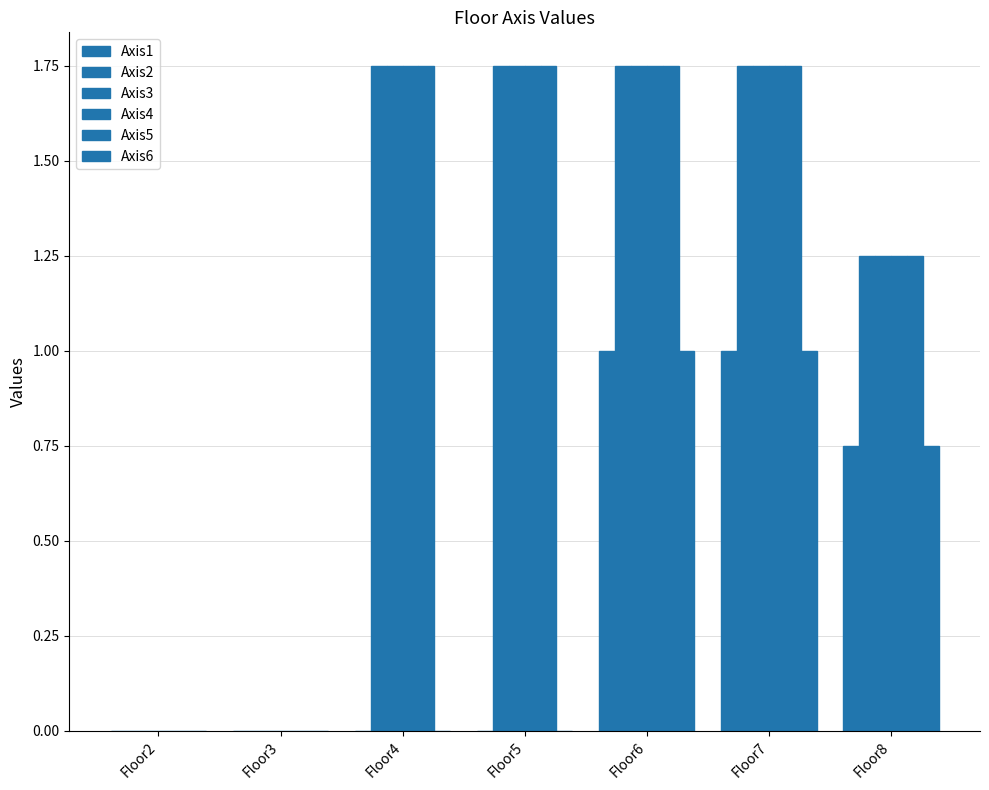

At how many categories does at least one series exceed 1?

5